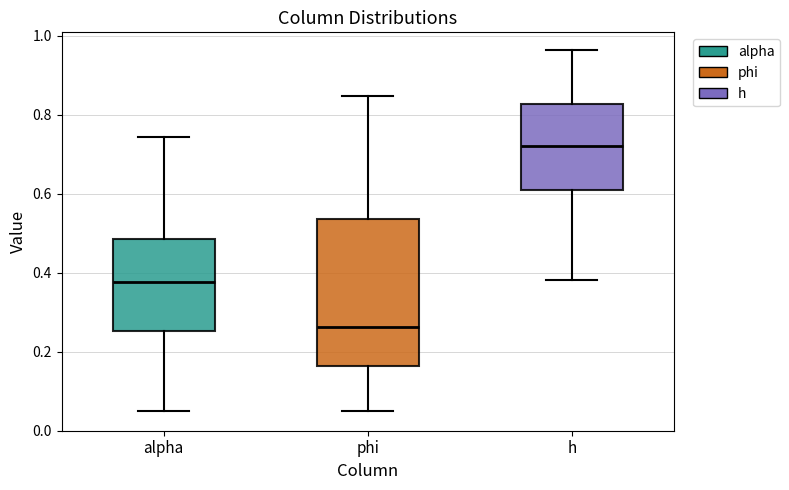

Where does the lower whisker of the box for phi end on the y-axis? The values are not printed on the chart, so give them approximately, as read against the axis.

0.06